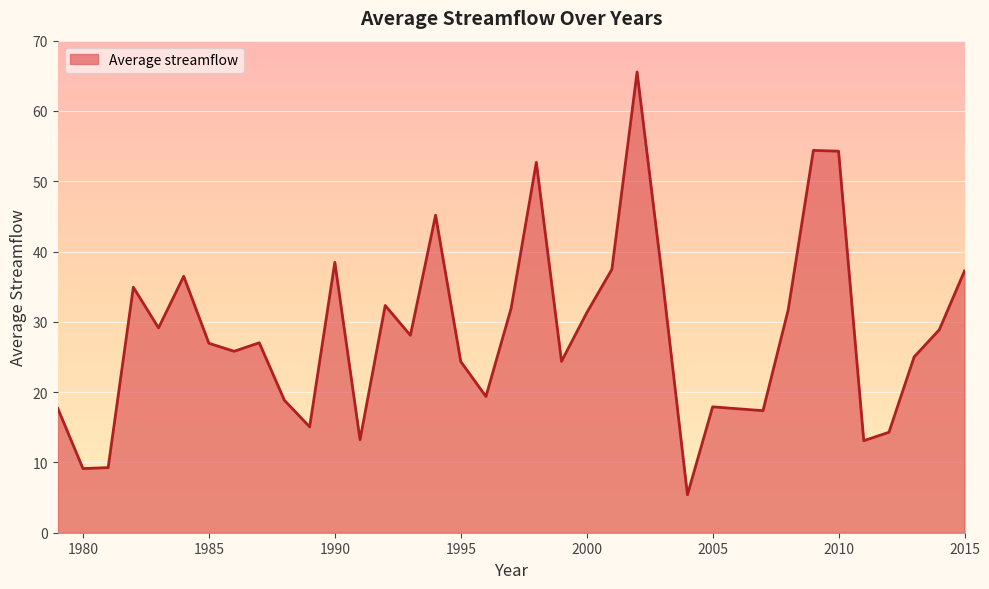

What is the minimum value shown in the chart?

5.4